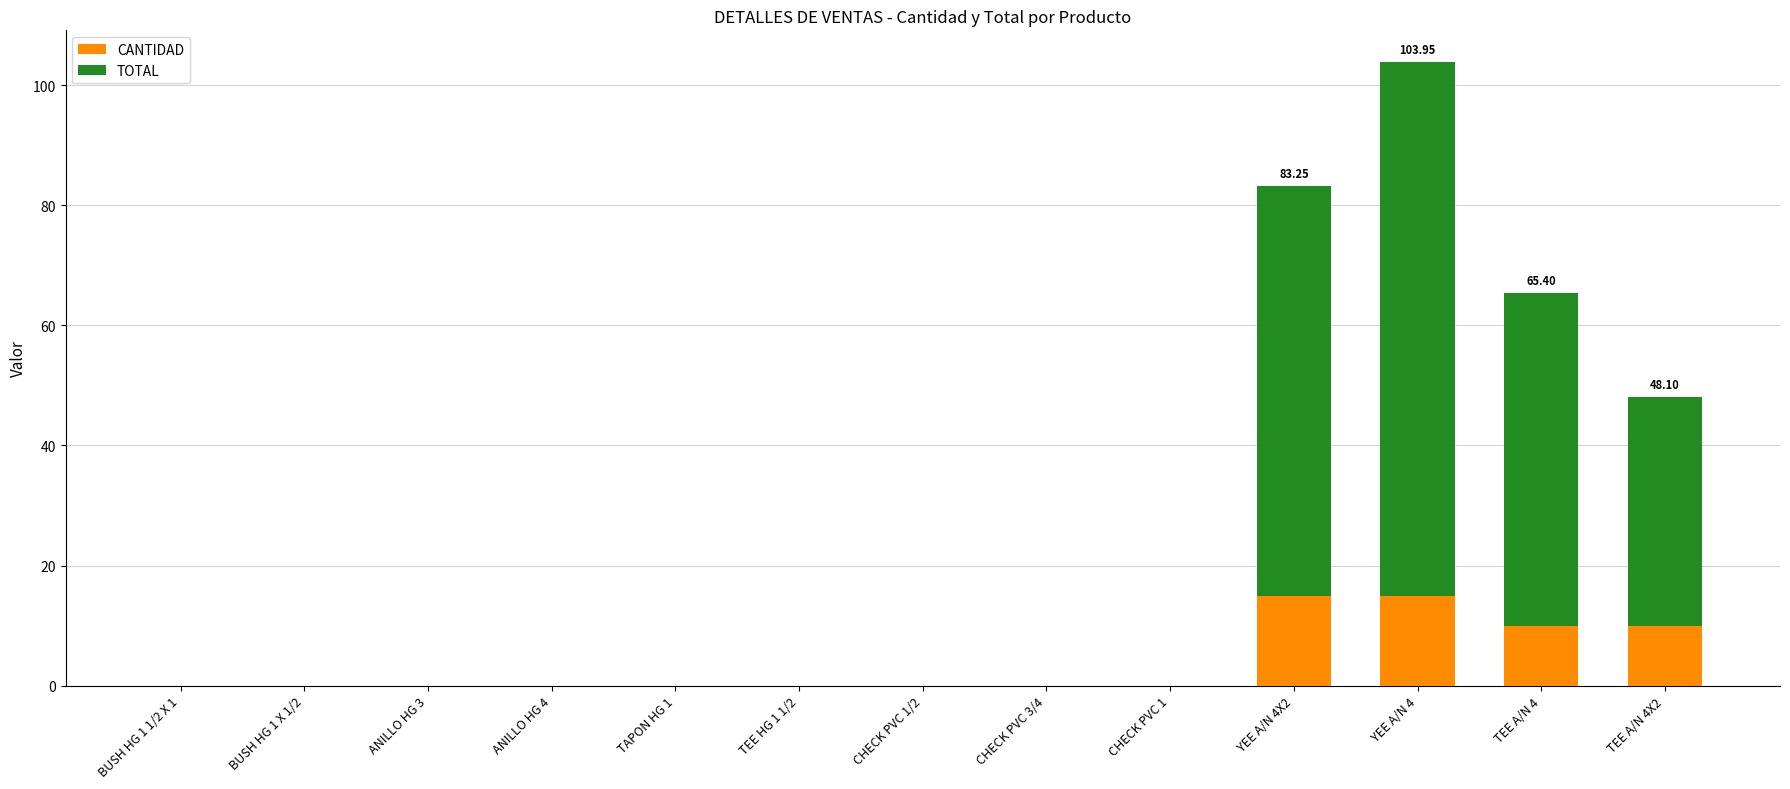

Are the bars grouped side by side (vs. stacked)?

No